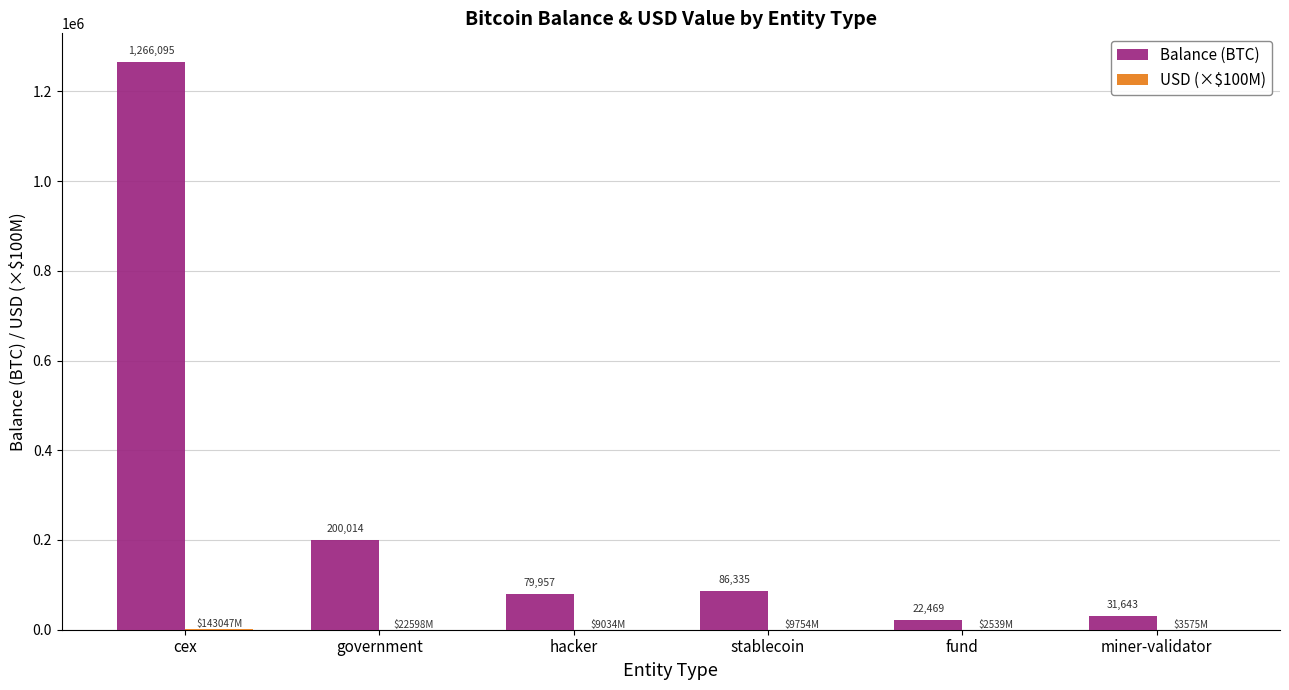

At which label does Balance (BTC) first exceed 86335?

cex